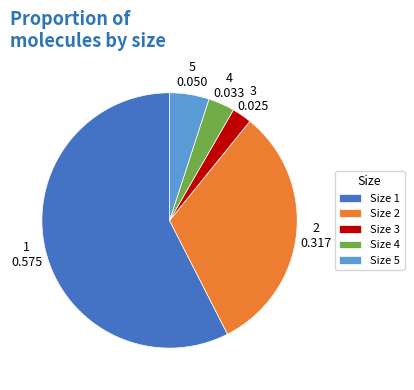

The Size 5 slice represents 5% of the pie. True or false?

True